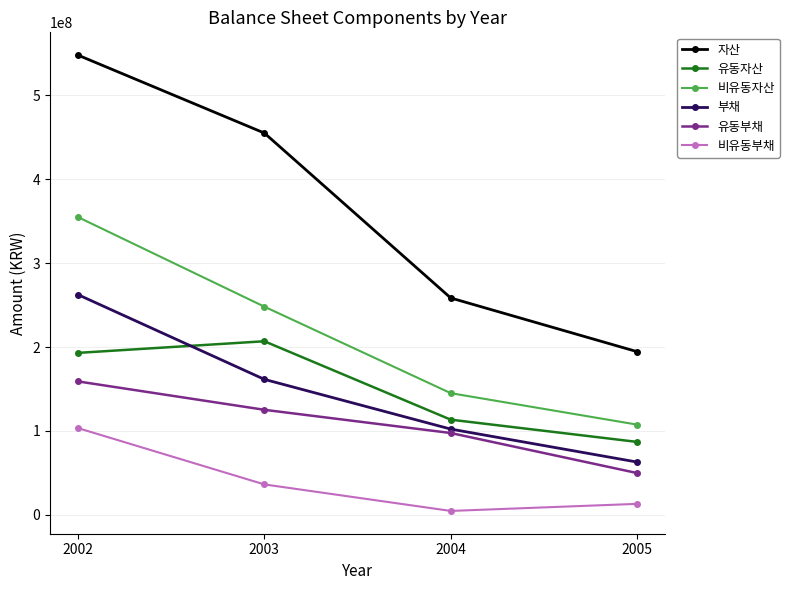

Where is the first local maximum for 유동자산?

2003